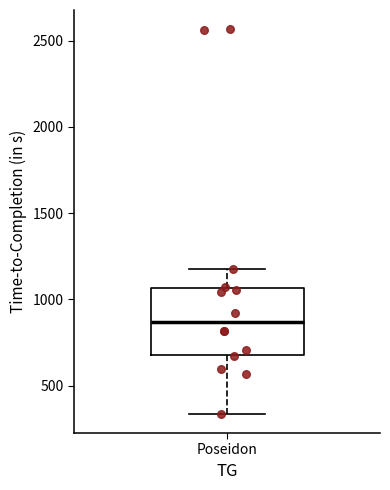

Transcribe this box plot: give where the median line is, the range the box spans, and where the two whiskers end, as read against the y-axis. The values are not printed on the chart, so give them approximately, as read against the axis.

median 850, box 700 to 1050, whiskers 350 to 1150